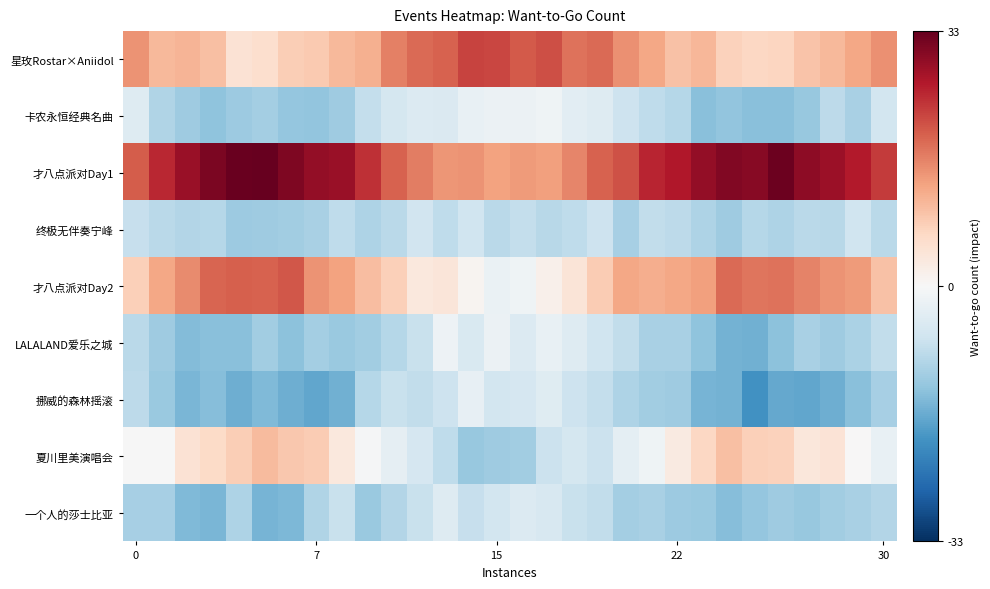

How many categories are shown in the chart?

30